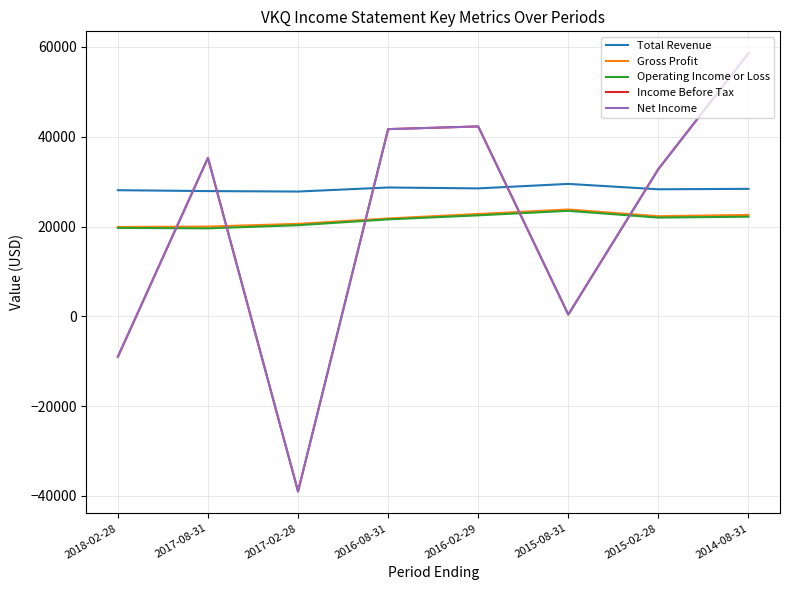

At which category is the sum across all series the highest?

2014-08-31